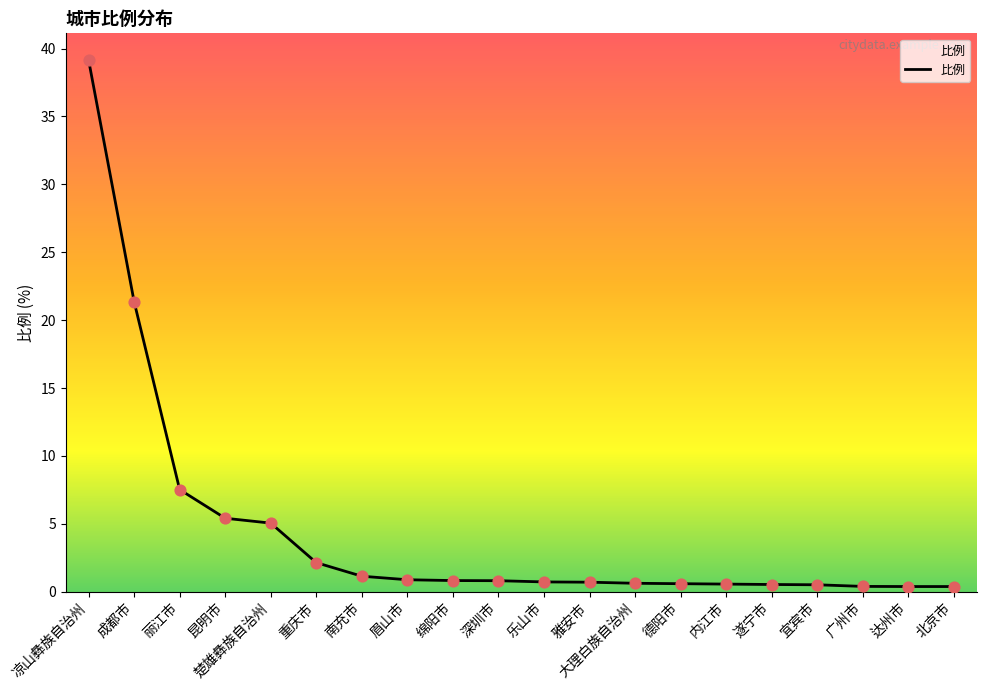

What is the change in value from 重庆市 to 宜宾市?

-1.6